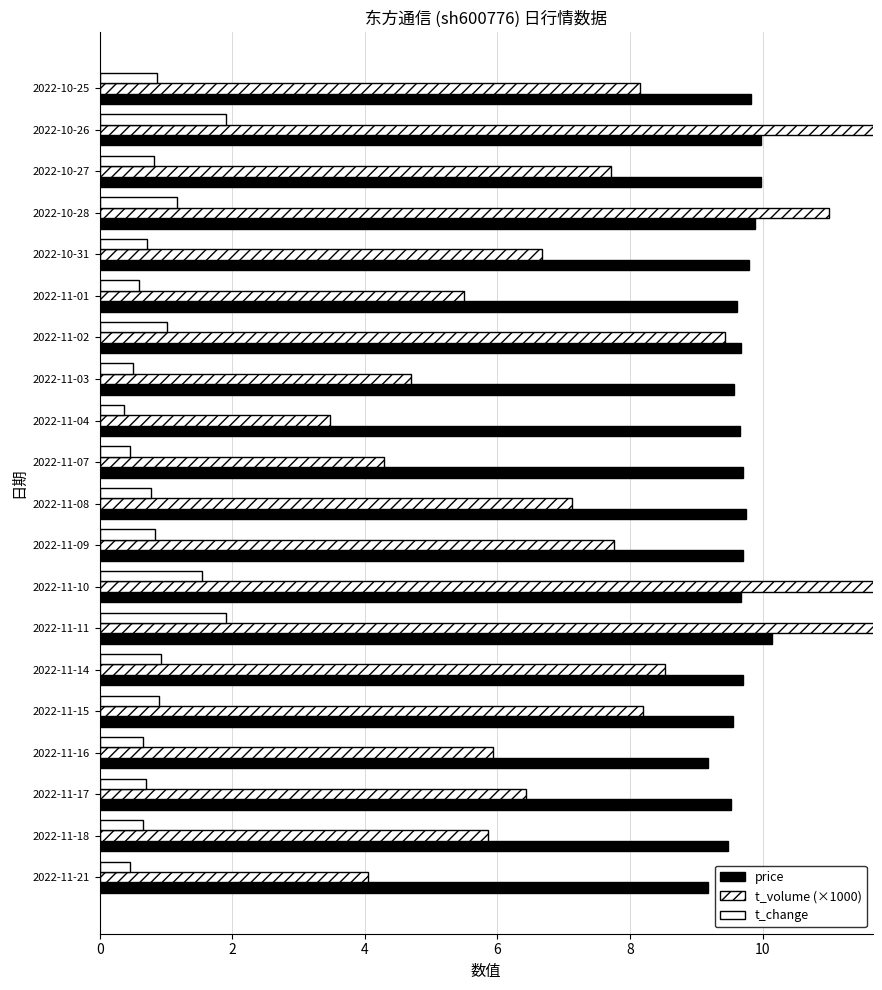

Are the bars horizontal?

Yes